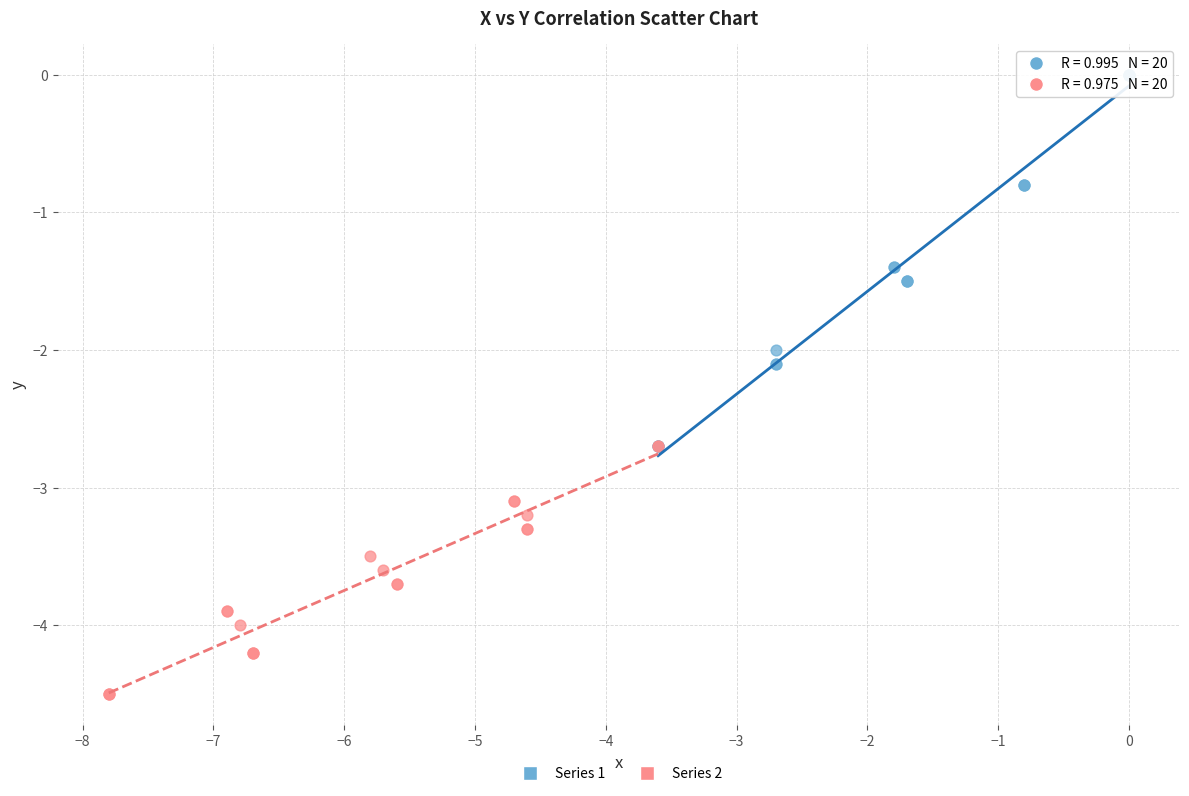

Which series has the largest Y range (max minus min)?

Series 1